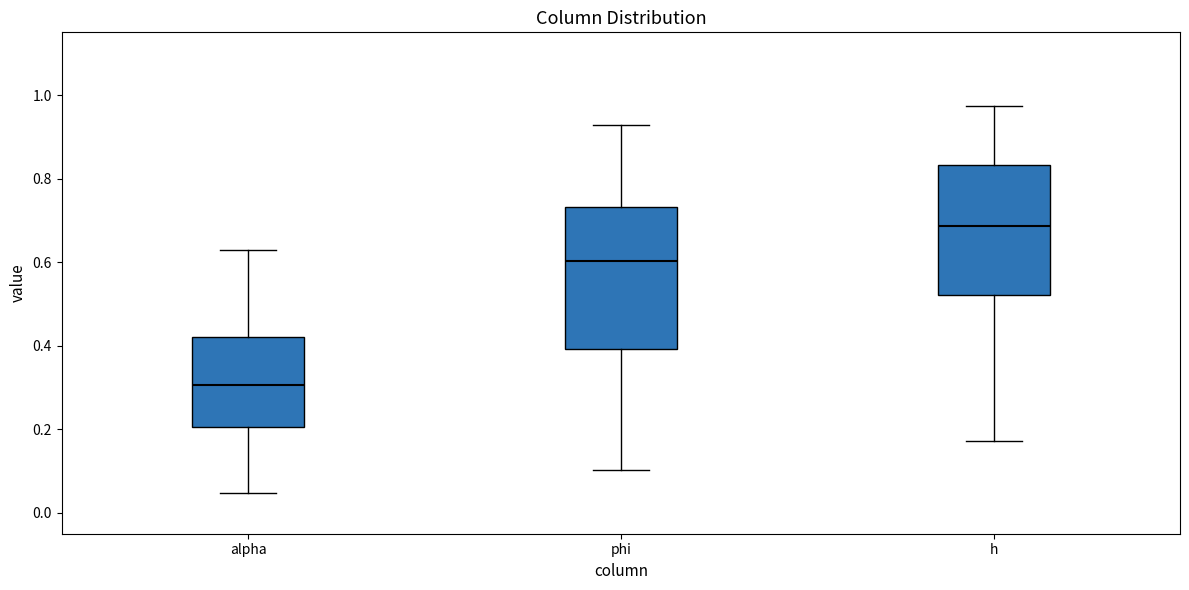

Which box has the highest median line?

h